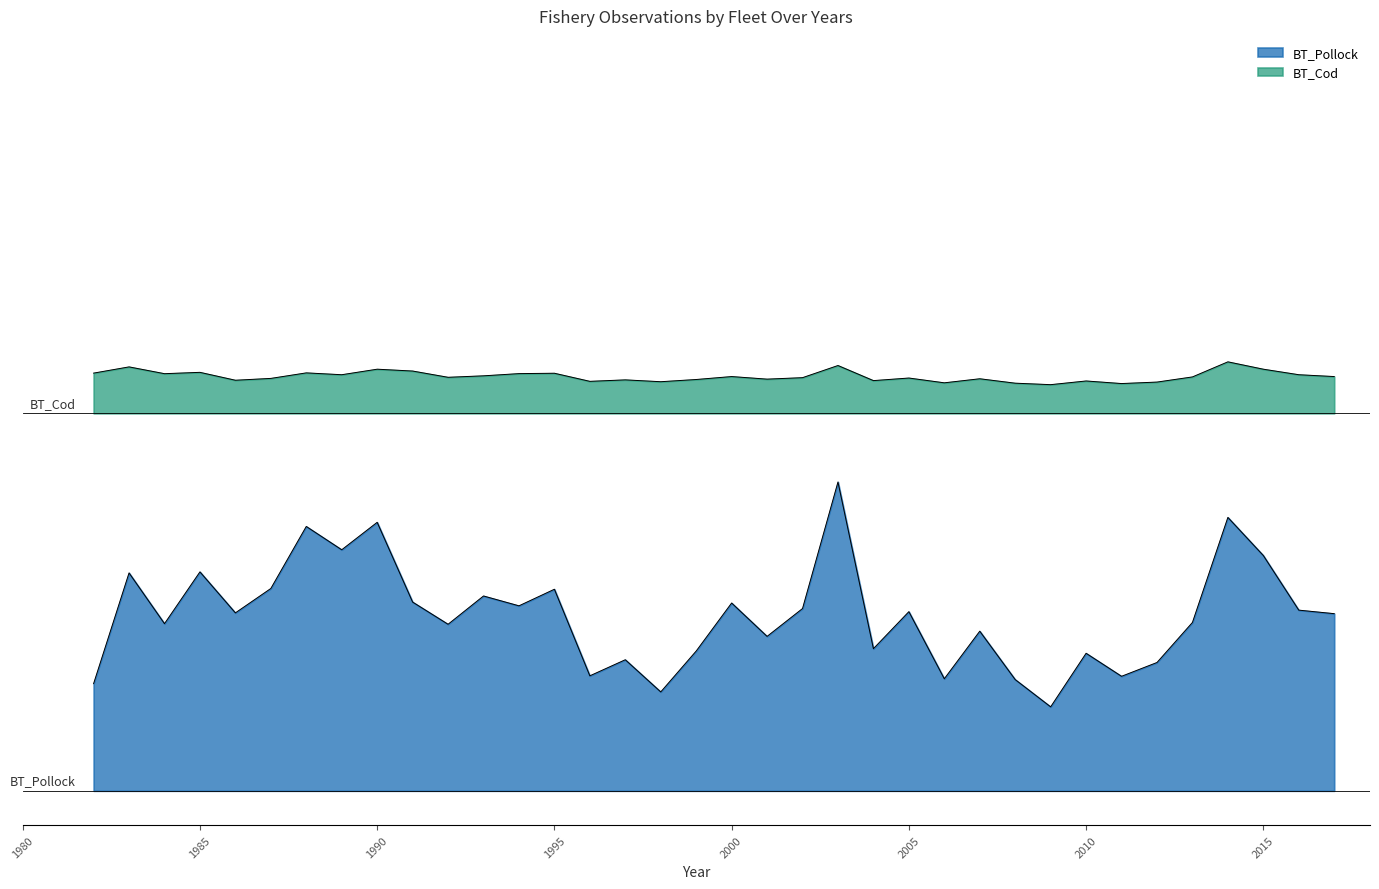

Which category has the highest value in the BT_Pollock series?

2003